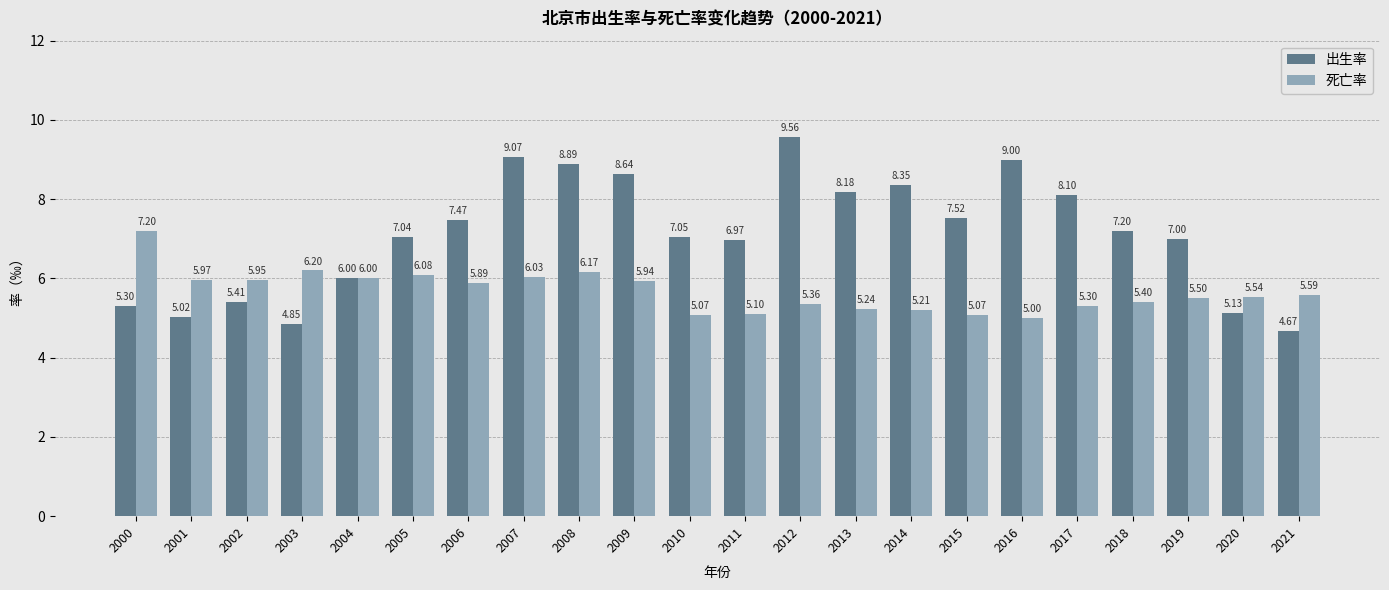

Rank the series at 2002 from highest to lowest value.

死亡率, 出生率